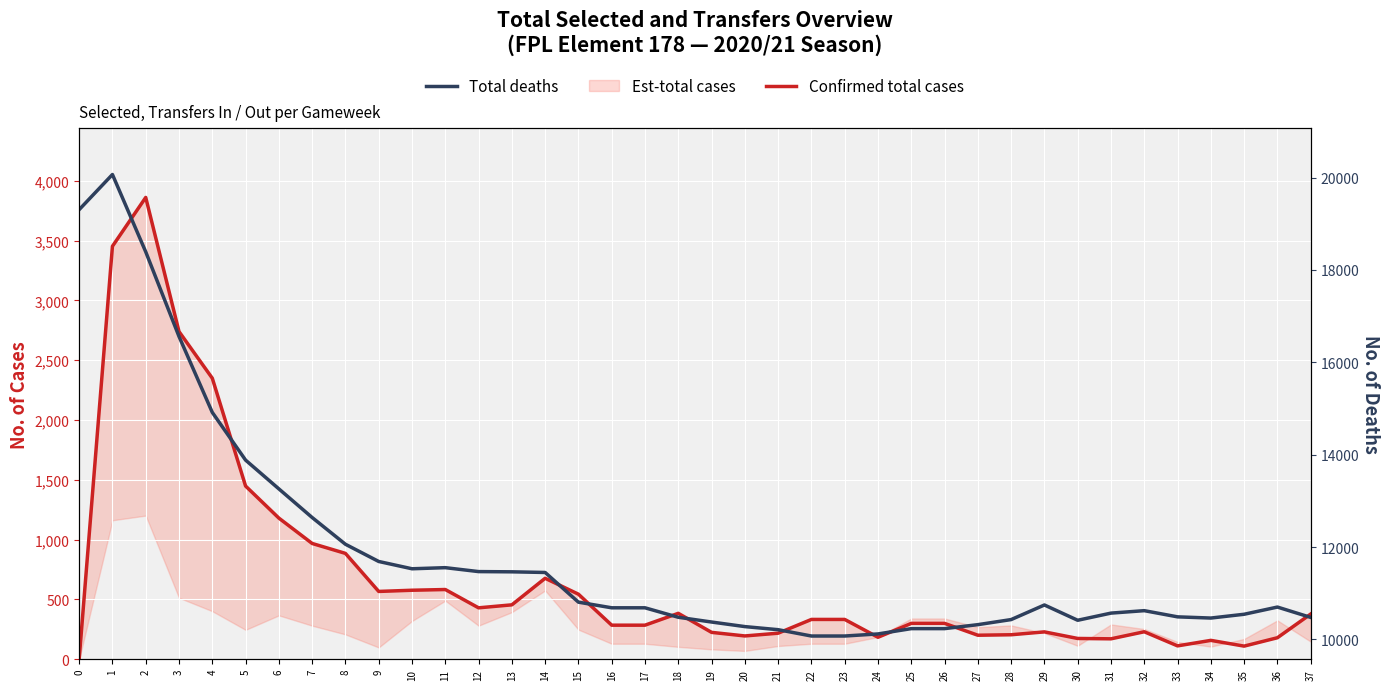

Reading right to left, list all the values displayed in this chart.

Confirmed total cases: 37=378	36=180	35=110	34=158	33=112	32=230	31=171	30=174	29=229	28=205	27=201	26=300	25=300	24=184	23=333	22=333	21=218	20=195	19=225	18=384	17=285	16=285	15=544	14=677	13=455	12=430	11=583	10=577	9=567	8=885	7=968	6=1180	5=1448	4=2349	3=2739	2=3860	1=3452	0=0
Total deaths: 37=10476	36=10700	35=10544	34=10462	33=10488	32=10622	31=10569	30=10414	29=10745	28=10429	27=10319	26=10233	25=10233	24=10118	23=10073	22=10073	21=10210	20=10277	19=10376	18=10479	17=10684	16=10684	15=10806	14=11449	13=11463	12=11468	11=11553	10=11529	9=11687	8=12060	7=12639	6=13259	5=13882	4=14915	3=16559	2=18392	1=20066	0=19305